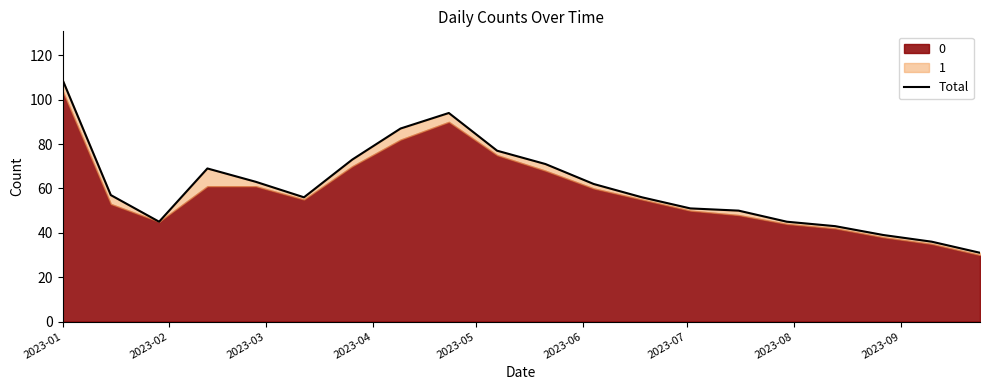

How many interior local peaks (higher than both neighbors) does the data have?

2